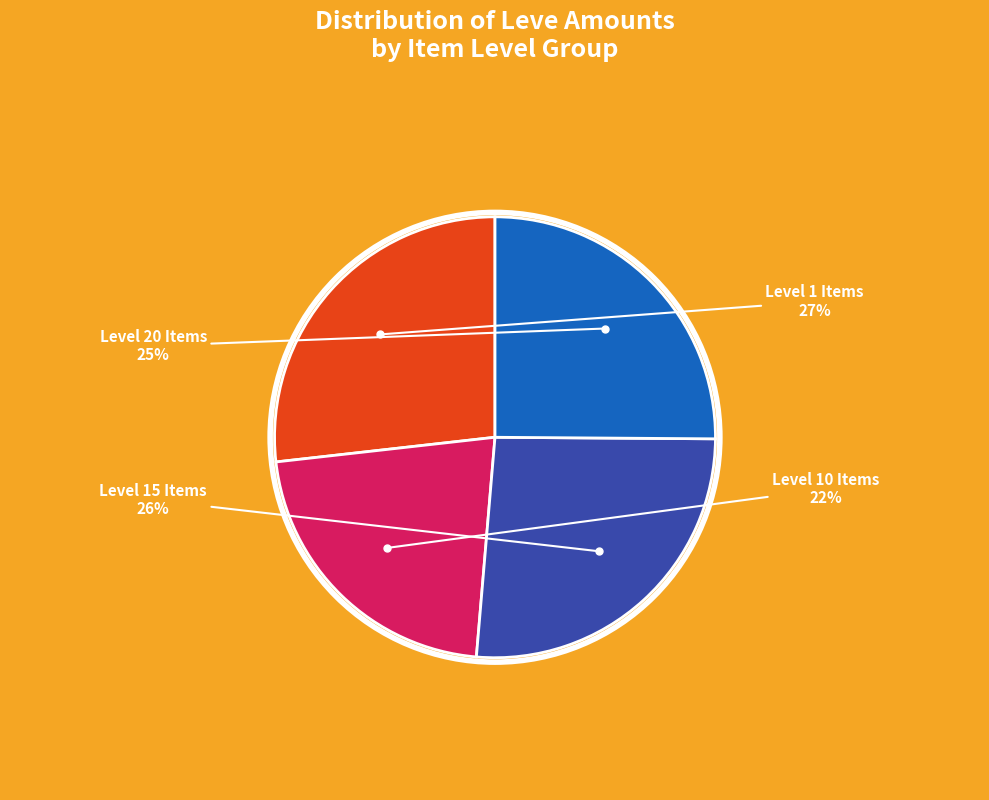

To the nearest percent, what is the average slice percentage?

25%